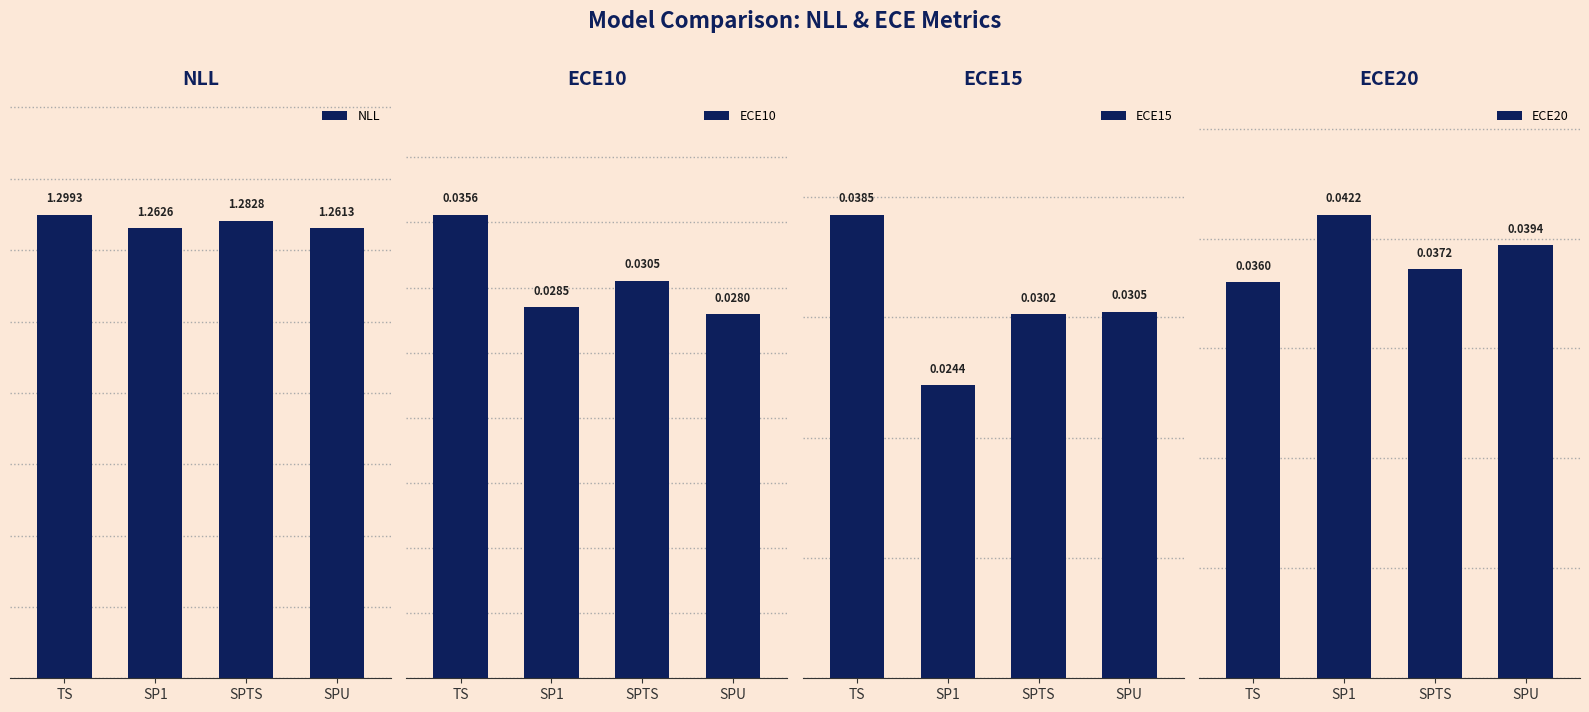

At which category is the sum across all series the highest?

TS